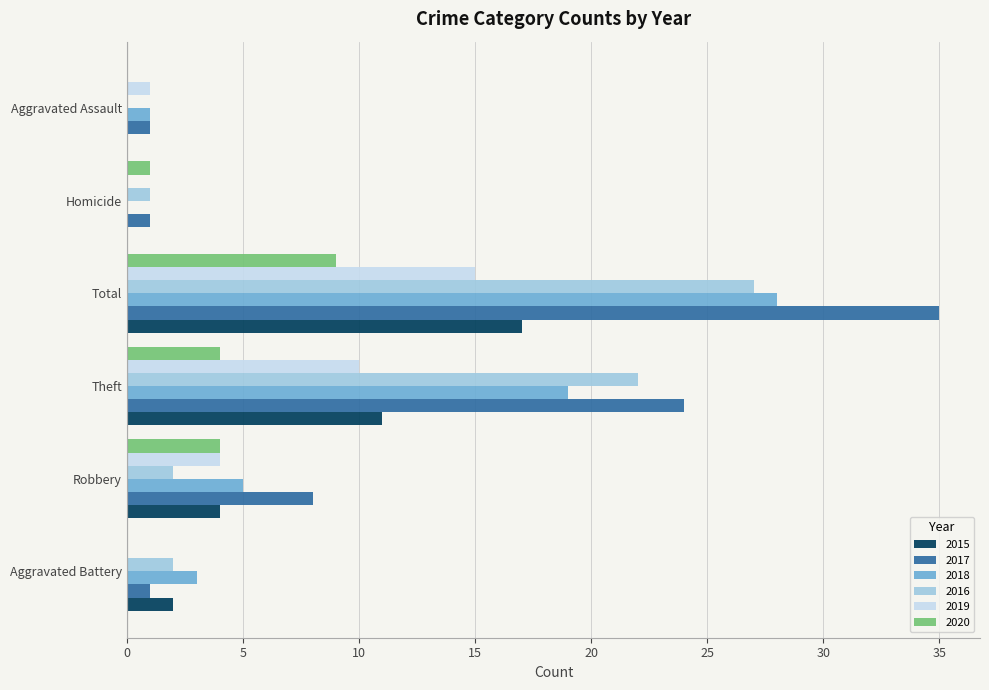

What is the difference between the 2017 values at Theft and Total?

11